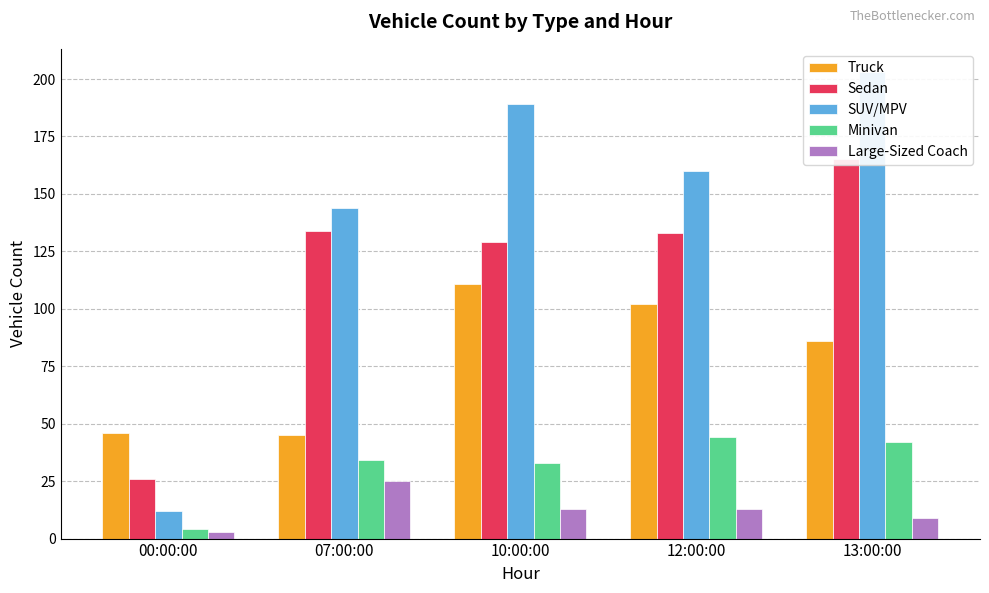

What is the label of the 5th bar from the right?

00:00:00